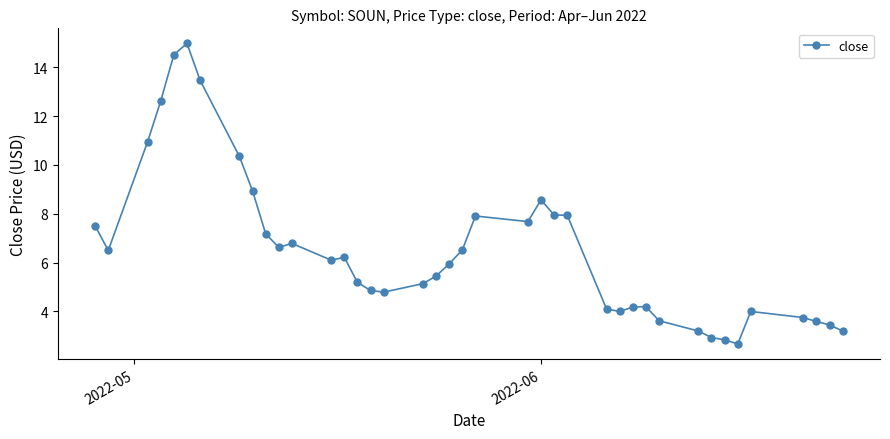

What is the difference between the second highest and second lowest values?

11.7